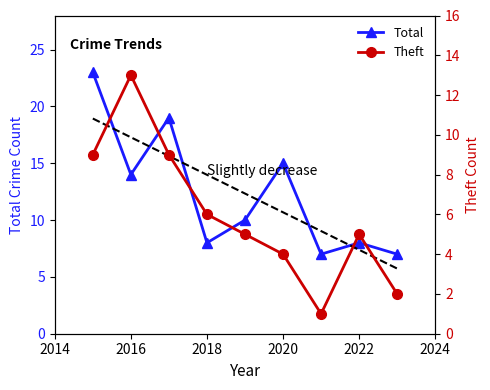

How many lines are shown in the chart?

2